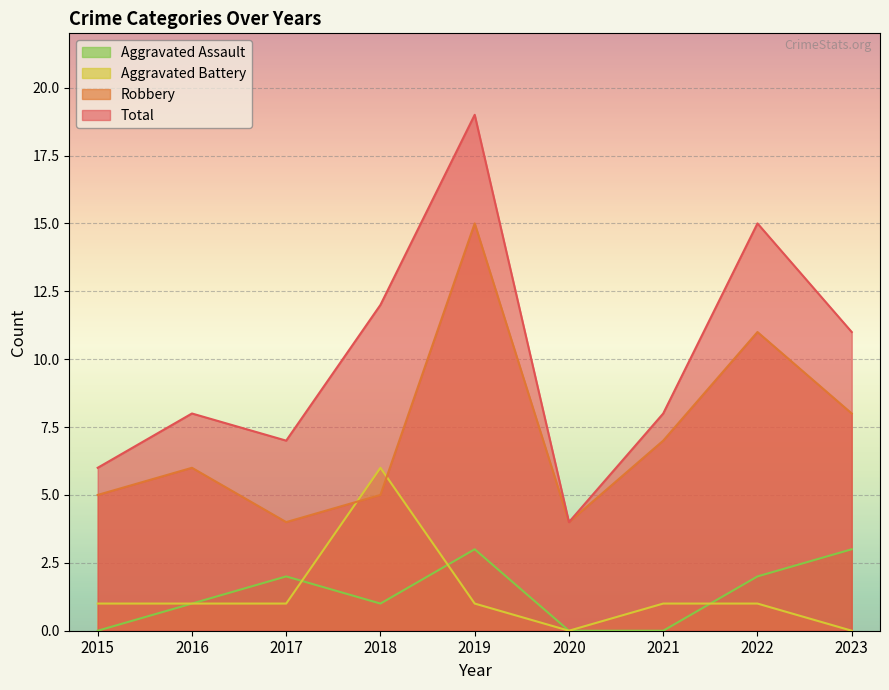

List the series in order of their peak value, lowest first.

Aggravated Assault, Aggravated Battery, Robbery, Total